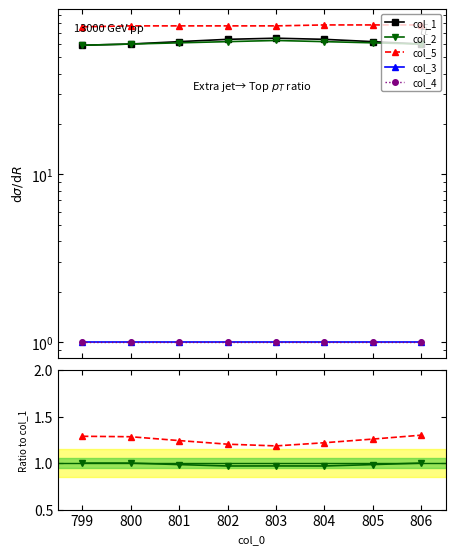

How many data points in col_1 are above 62?

3